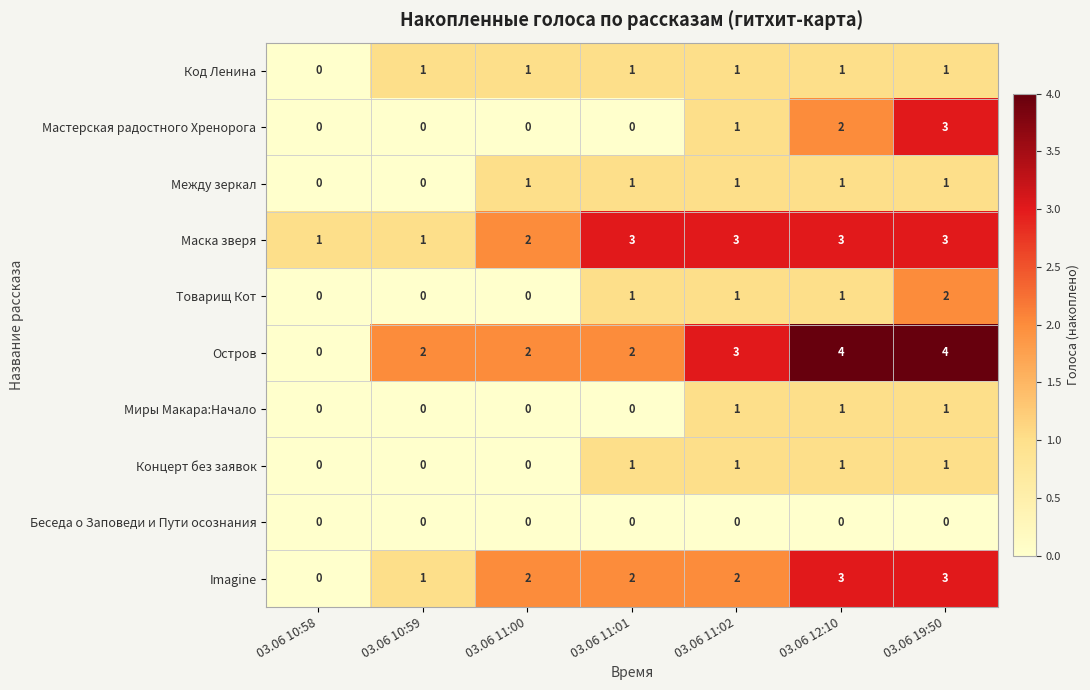

What is the sum of all Концерт без заявок values?

4